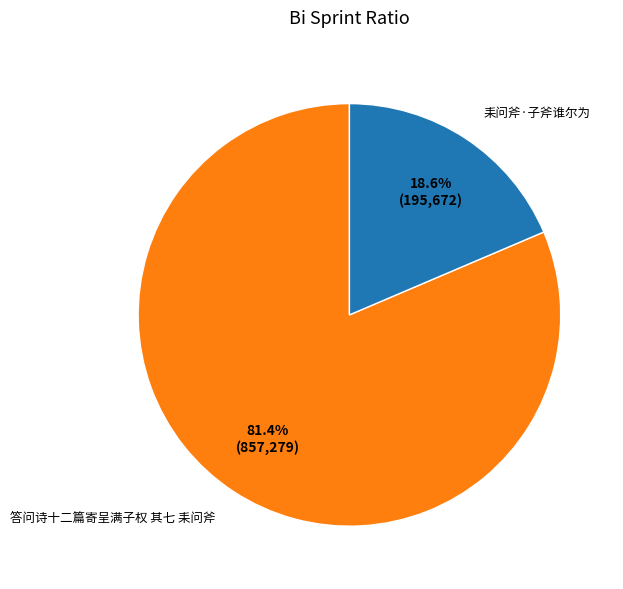

Which slice is the smallest?

耒问斧·子斧谁尔为